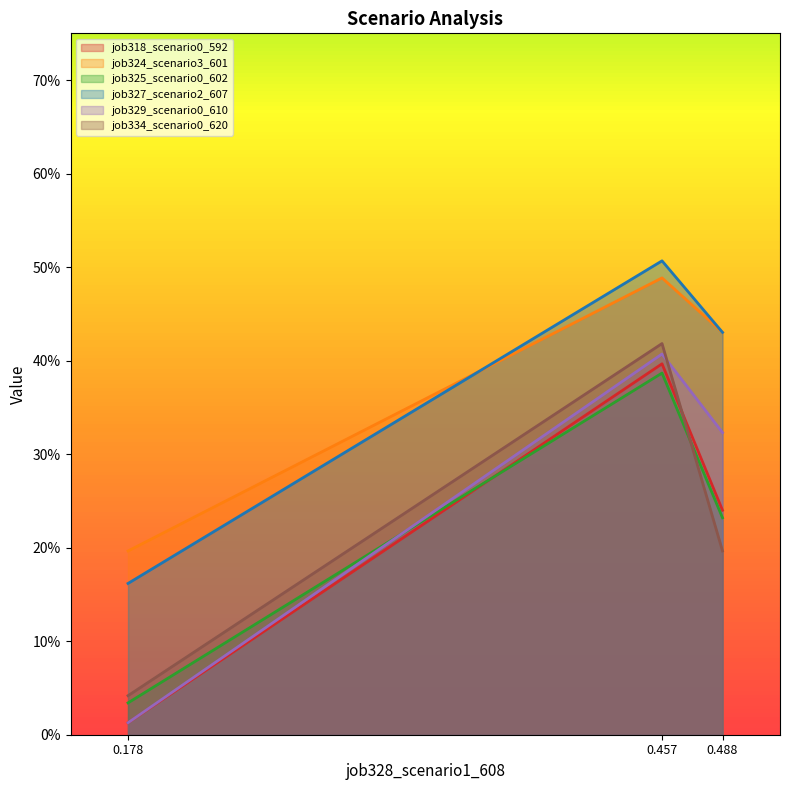

List the labels in order of job329_scenario0_610 value, smallest first.

0.178, 0.488, 0.457